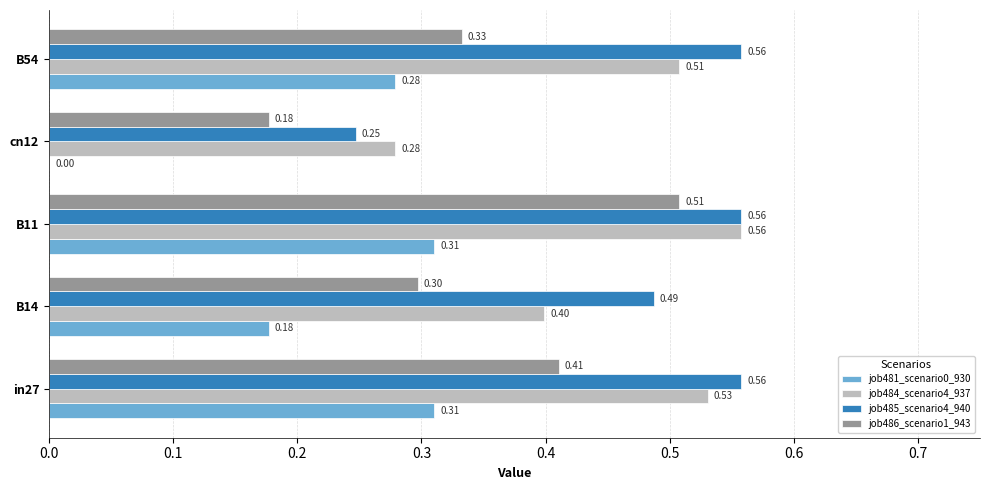

What is the sum of the job481_scenario0_930 values at cn12 and B11?

0.3